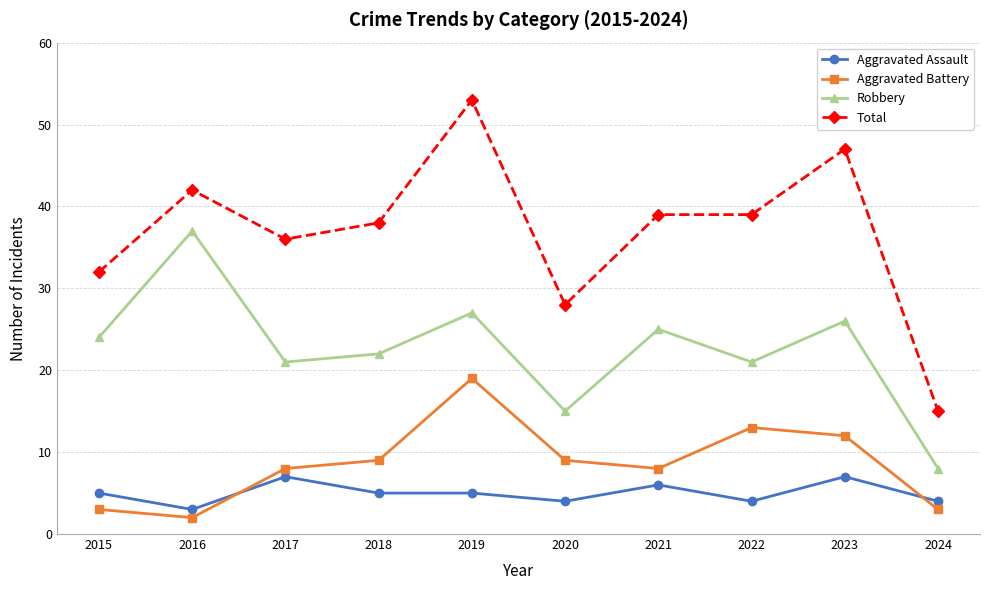

What is the spread (max minus min) of values at 2019?

48